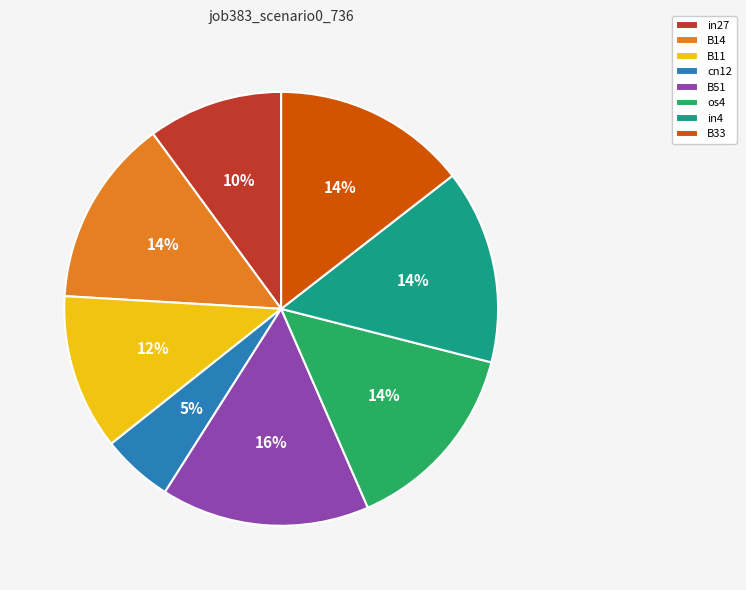

To the nearest percent, what portion does B11 represent?

12%